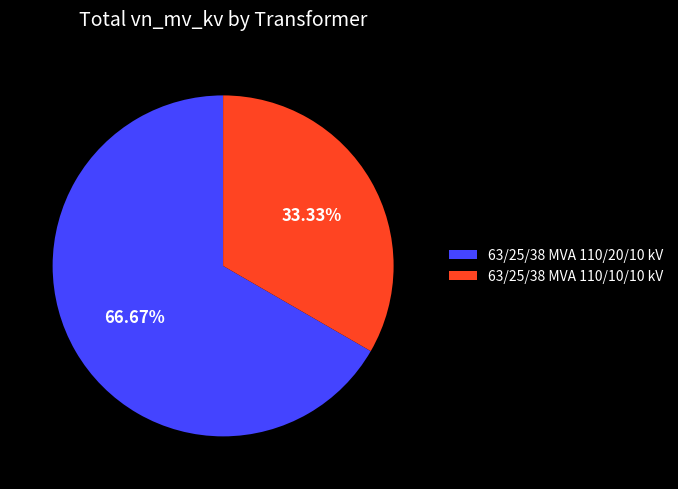

To the nearest percent, what is the average slice percentage?

50%